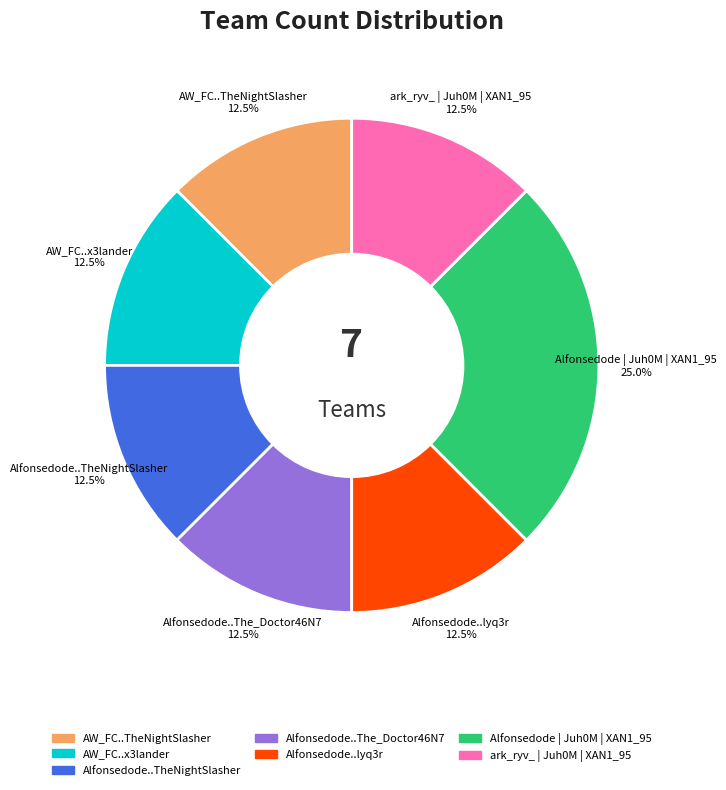

Is there any slice that represents more than half of the pie?

No